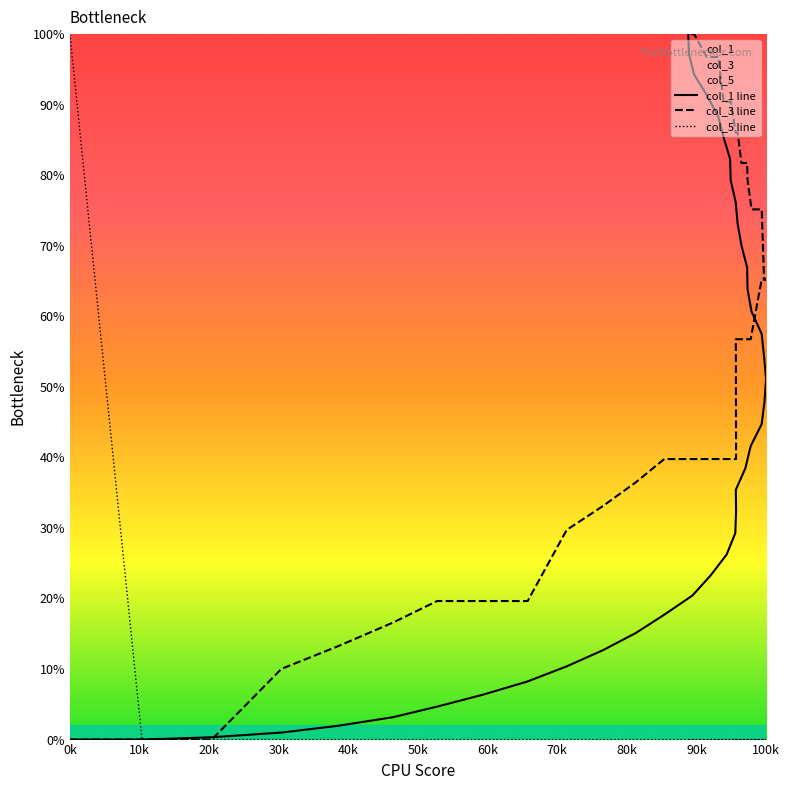

Which series has the largest range (max minus min)?

col_1 line